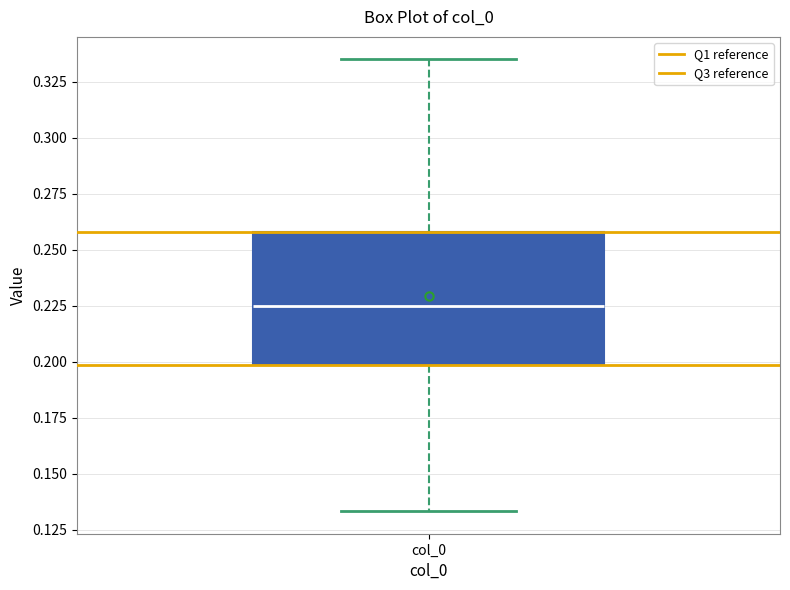

Where is the lower edge of the box for col_0 on the y-axis? The values are not printed on the chart, so give them approximately, as read against the axis.

0.200